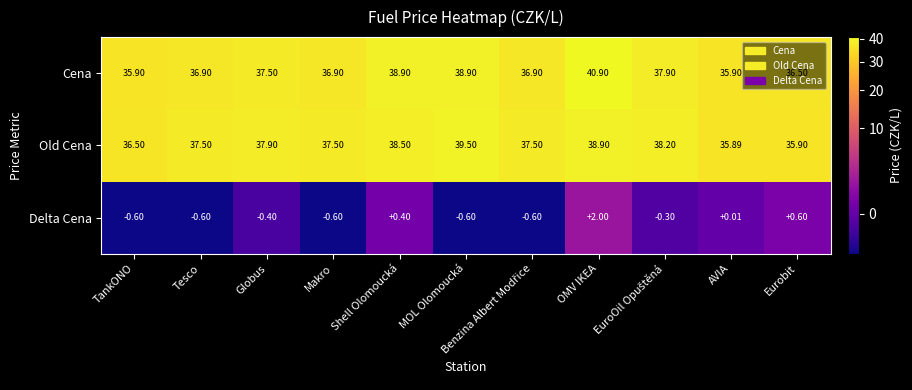

At how many categories does at least one series exceed 5?

11